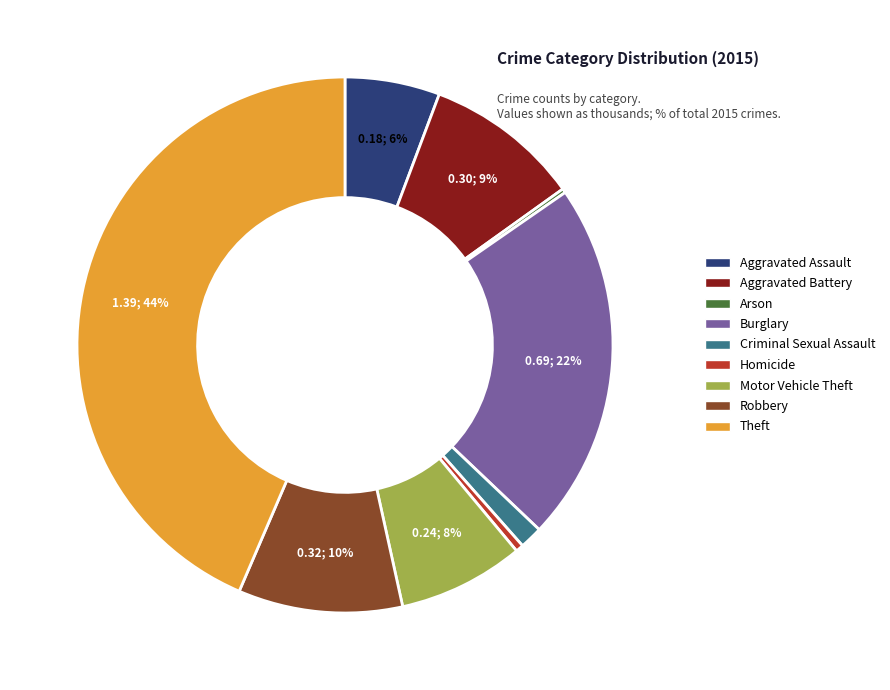

What percentage is the Burglary slice, to the nearest percent?

22%